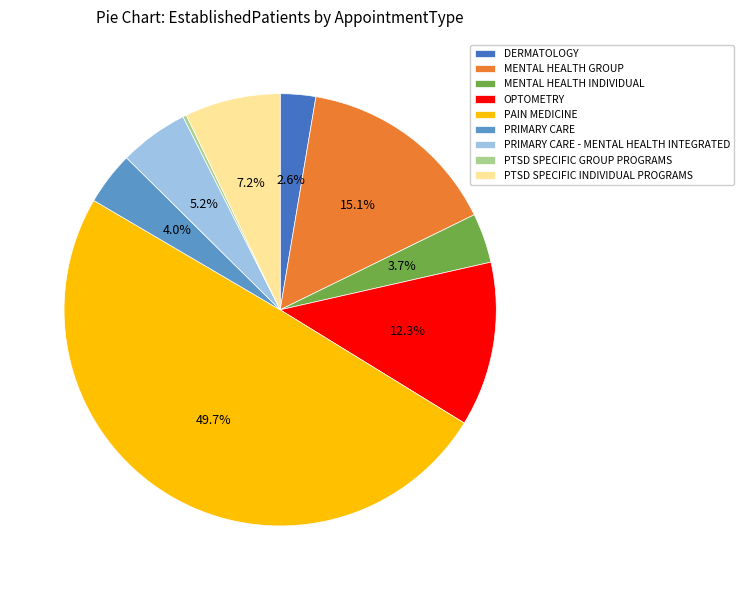

Between DERMATOLOGY and PRIMARY CARE - MENTAL HEALTH INTEGRATED, which is larger?

PRIMARY CARE - MENTAL HEALTH INTEGRATED